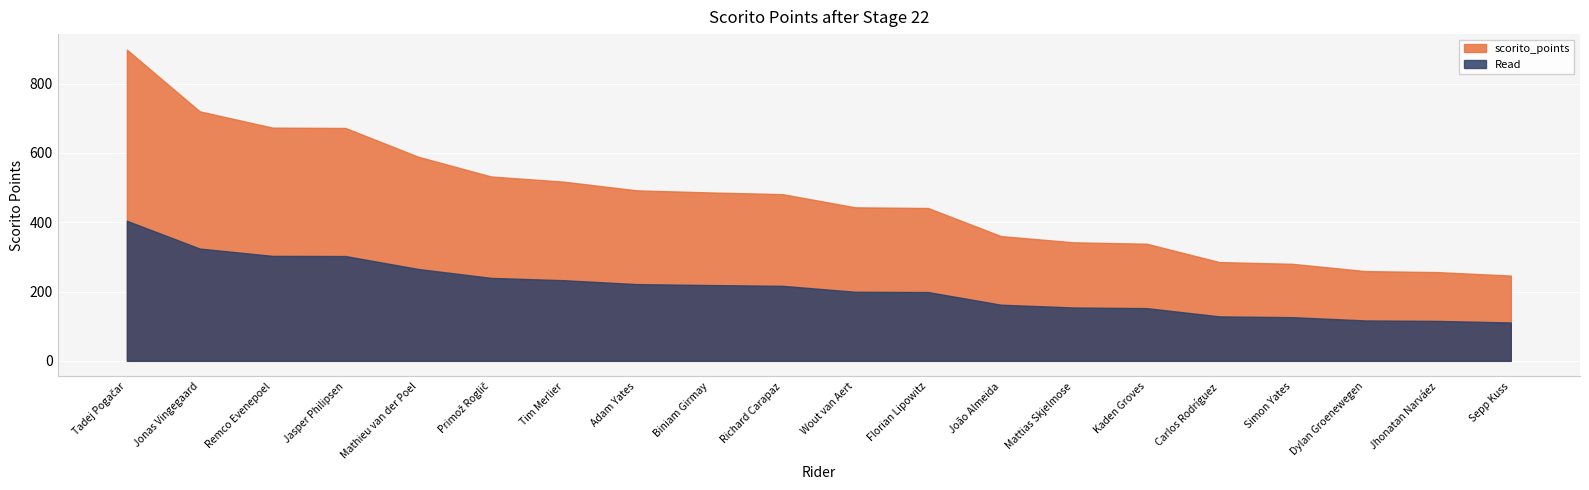

What is the difference between the values at Wout van Aert and Richard Carapaz?

38